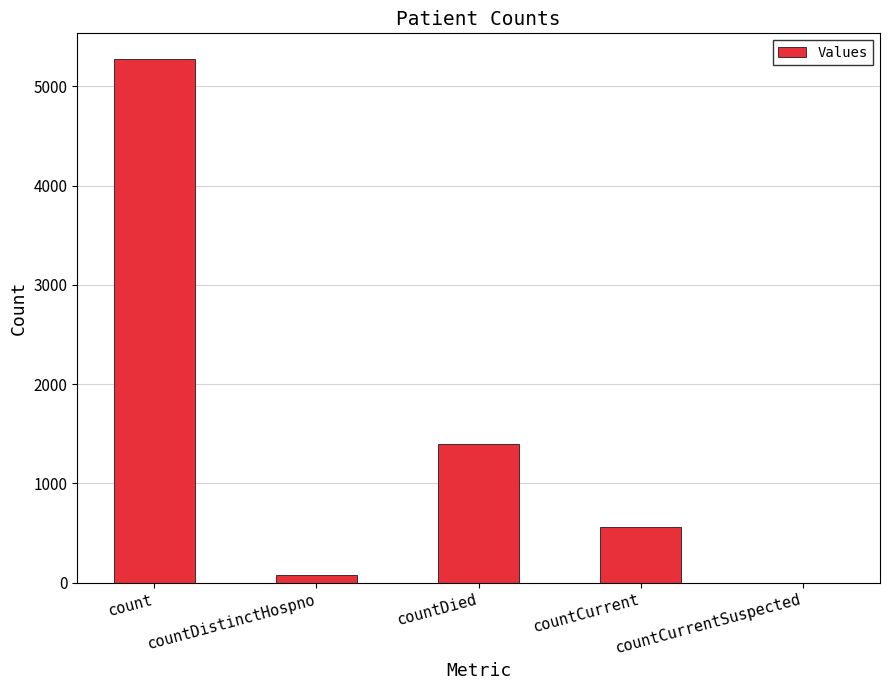

What is the sum of all values?

7303